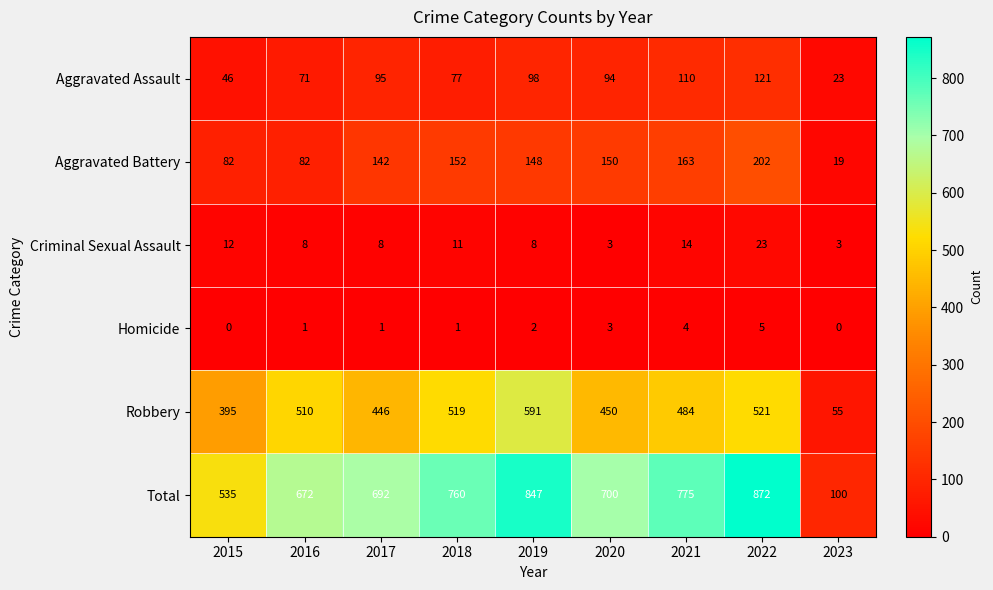

Rank the series by their maximum value, from lowest to highest.

Homicide, Criminal Sexual Assault, Aggravated Assault, Aggravated Battery, Robbery, Total